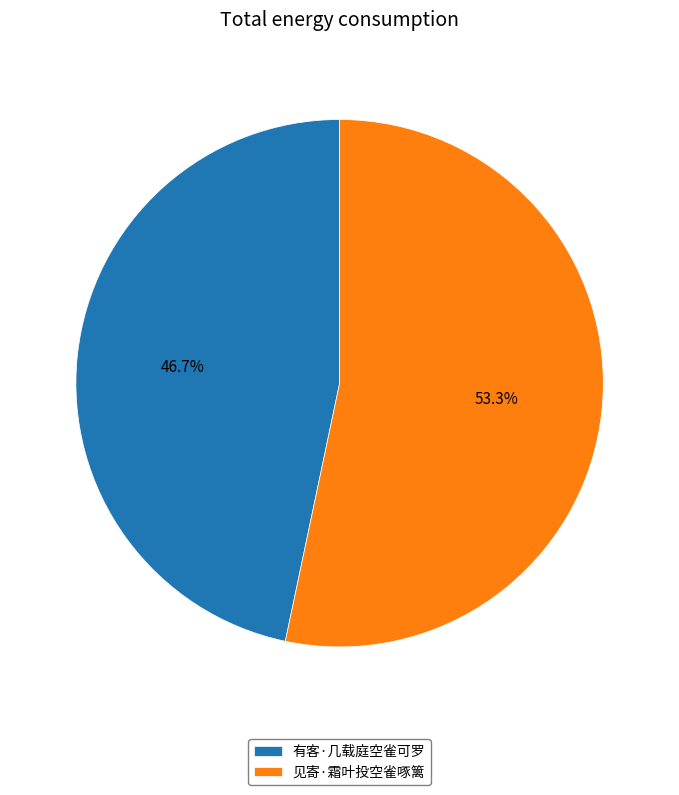

Does any single category account for the majority?

Yes